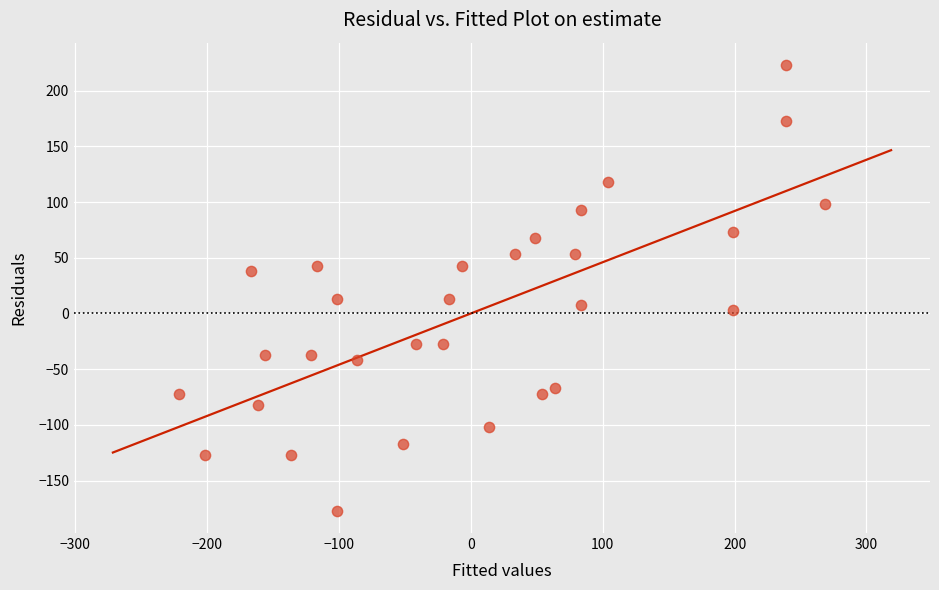

What is the range of Y values (max minus min)?

400.0